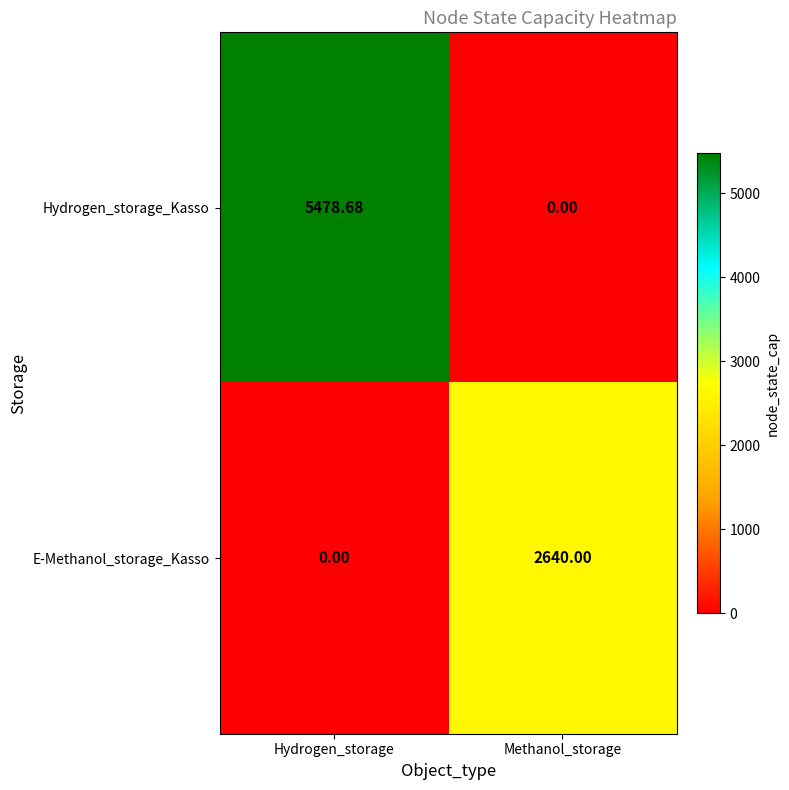

Is the value of Hydrogen_storage_Kasso at Hydrogen_storage greater than the value of E-Methanol_storage_Kasso at Hydrogen_storage?

Yes